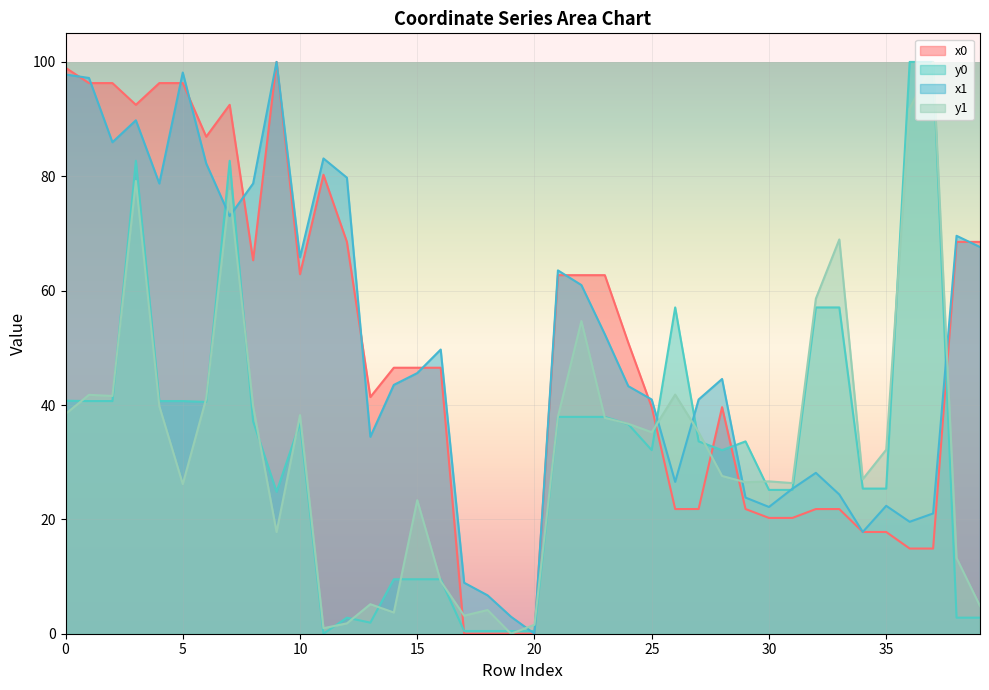

How many values in the x1 series exceed 45?

20